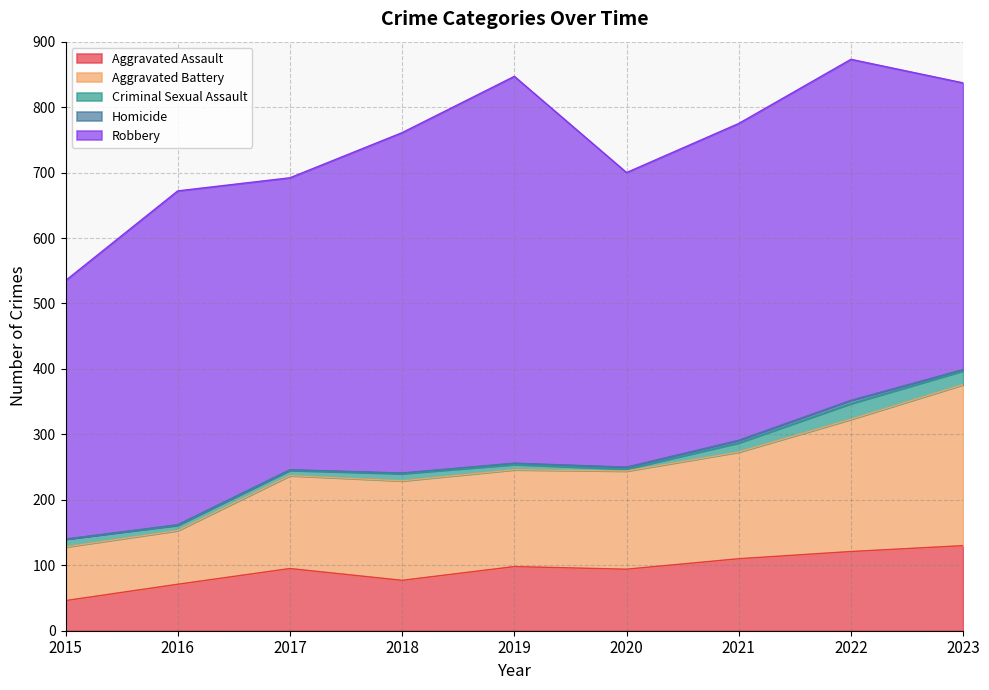

What is the value of the Aggravated Battery point at the 5th from the left?

148